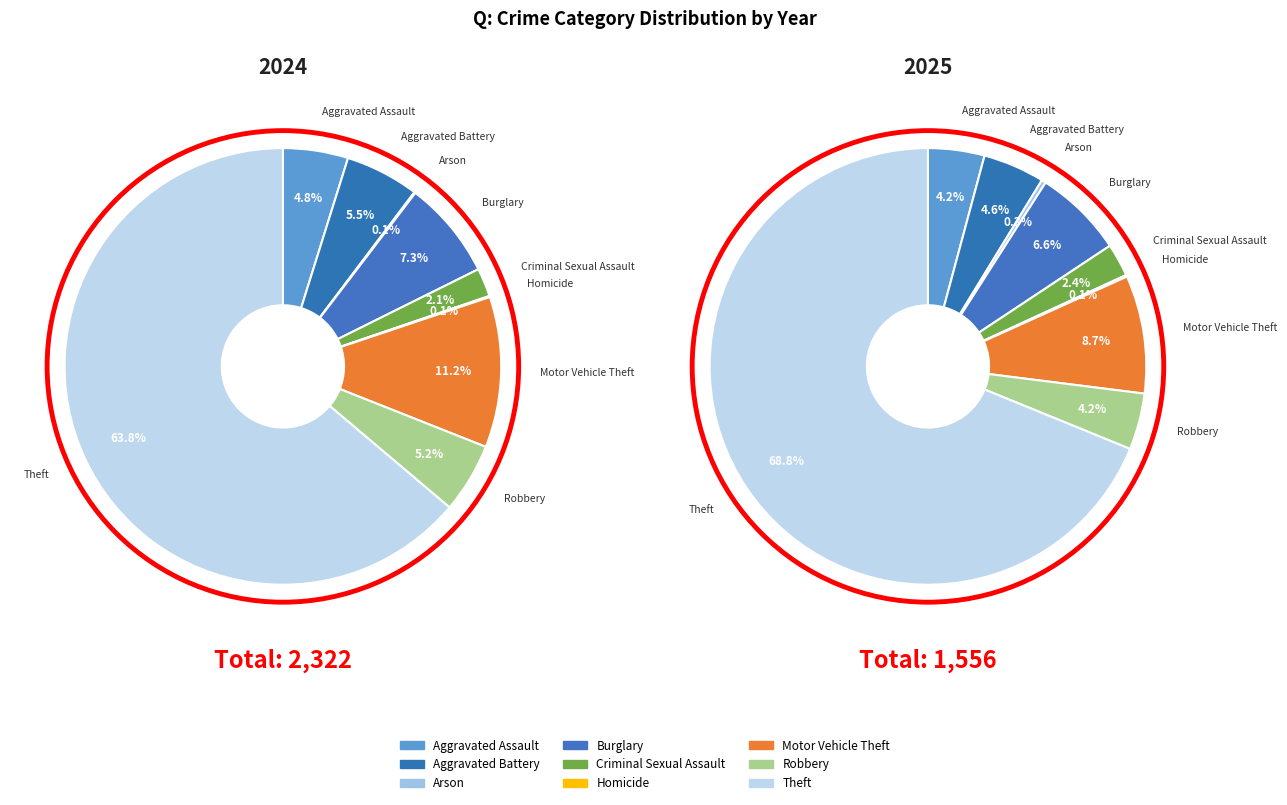

Is it true that Burglary is 1% of the pie?

False